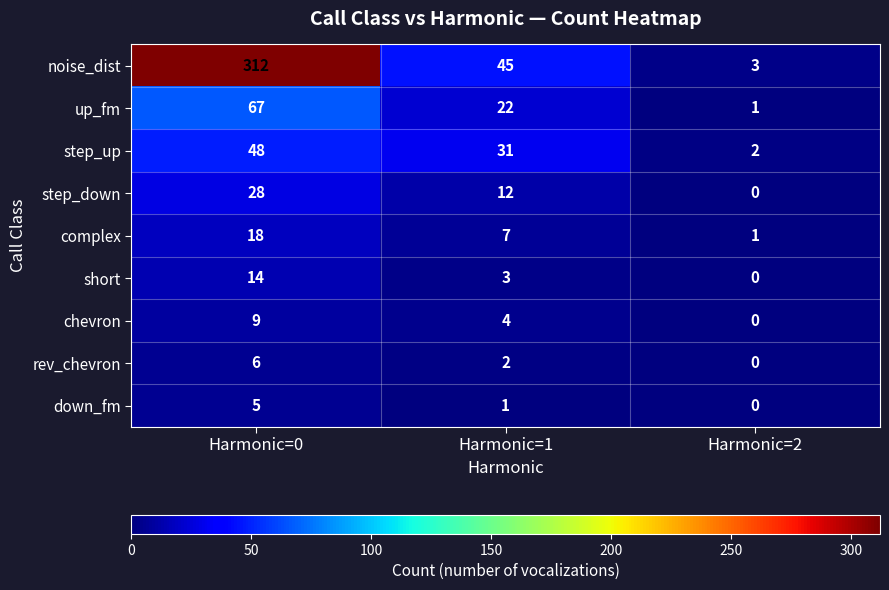

Is it true that rev_chevron equals 4 at Harmonic=2?

False